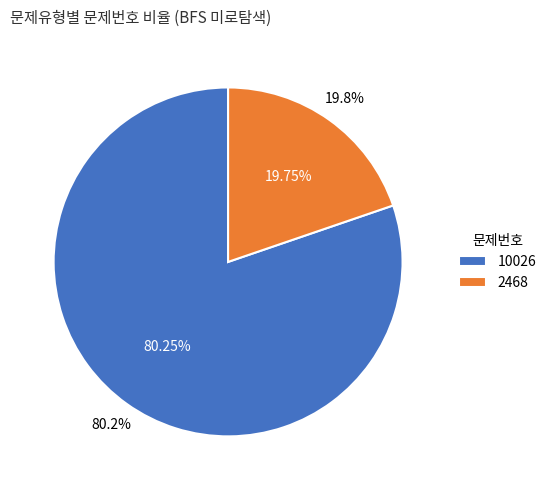

Count the number of slices in the pie.

2